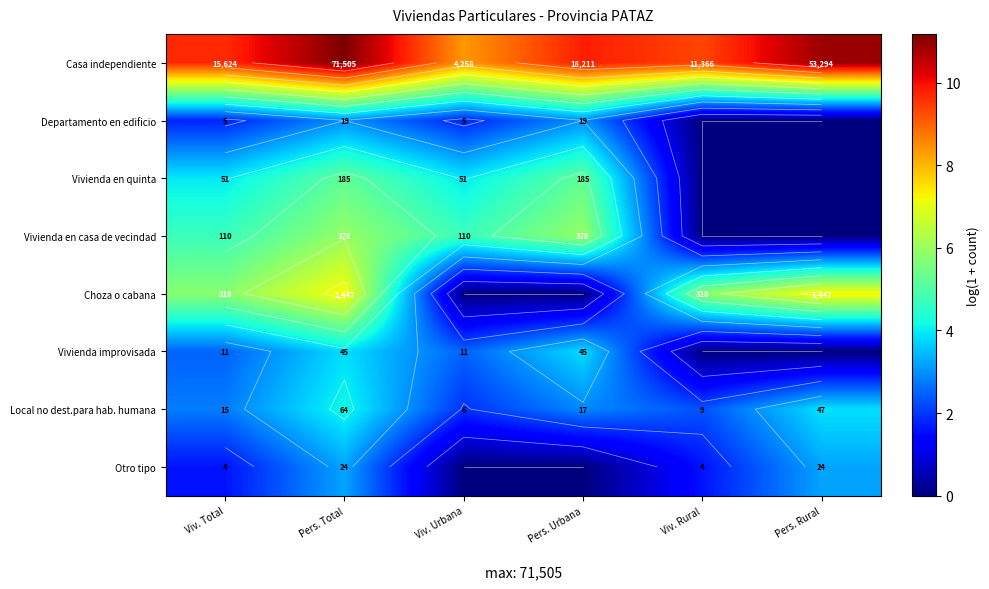

Between Viv. Urbana and Pers. Urbana, which is larger?

Pers. Urbana